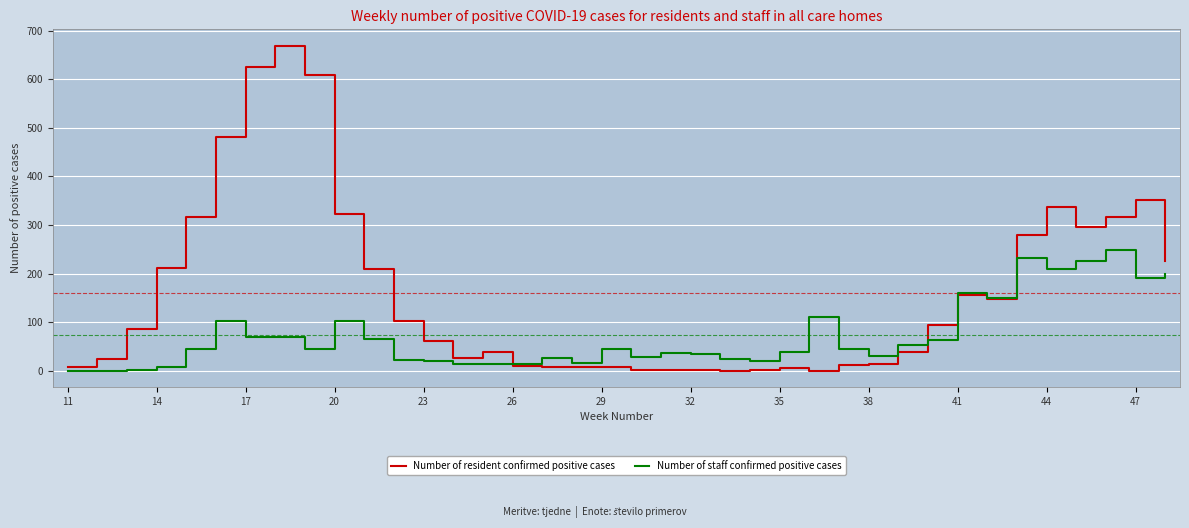

What are all the series names shown in the legend?

Number of resident confirmed positive cases, Number of staff confirmed positive cases